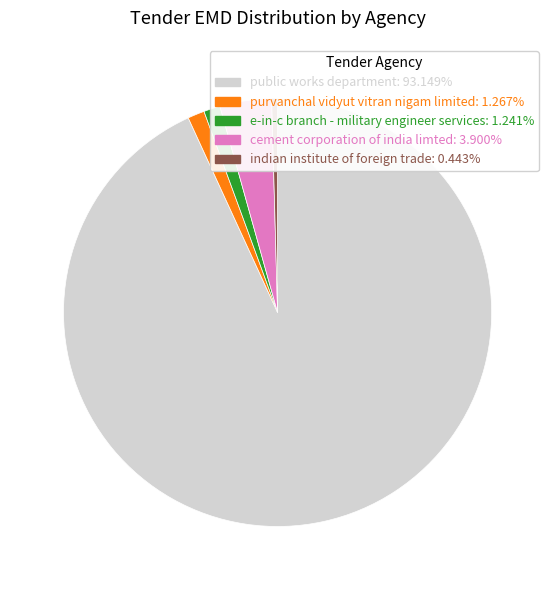

What is the ratio of the value at indian institute of foreign trade: 0.443% to the value at e-in-c branch - military engineer services: 1.241%?

0.4